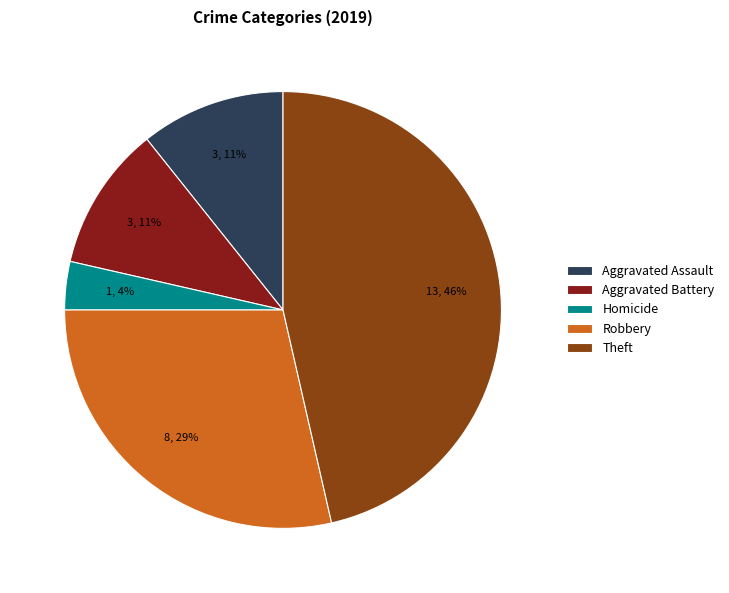

Which slice is the smallest?

Homicide